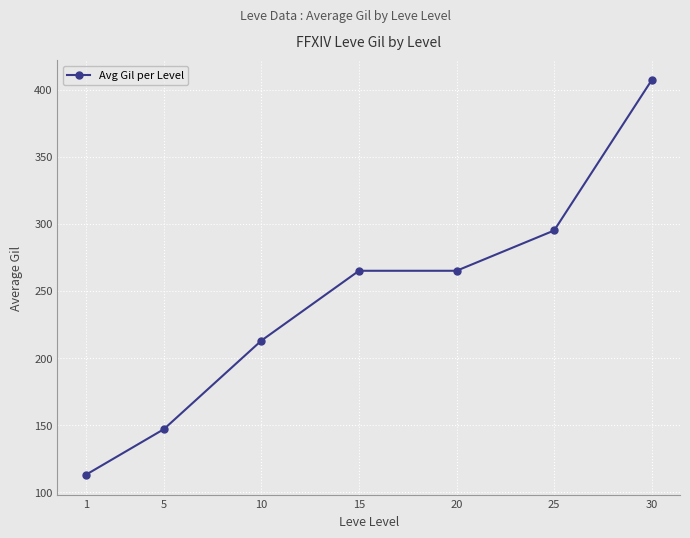

Reading right to left, transcribe all the data shown in this chart.

407	295	265	265	213	147	113